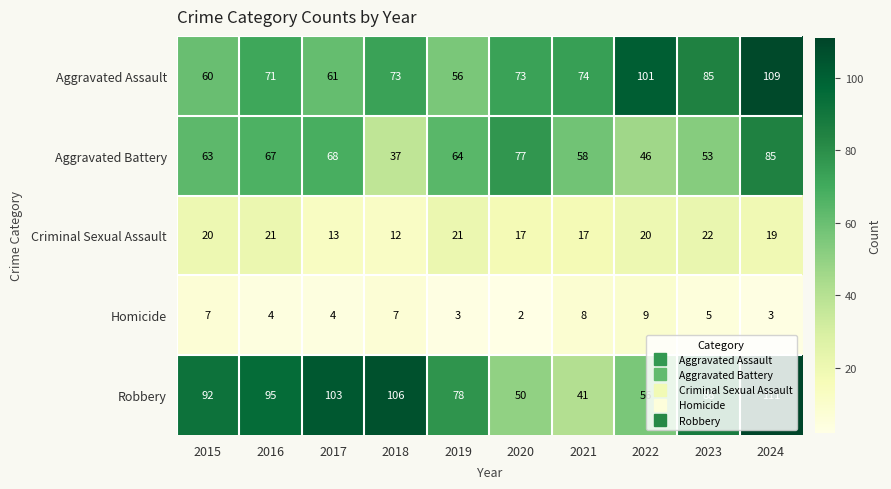

The value of Homicide at 2021 is 14. True or false?

False